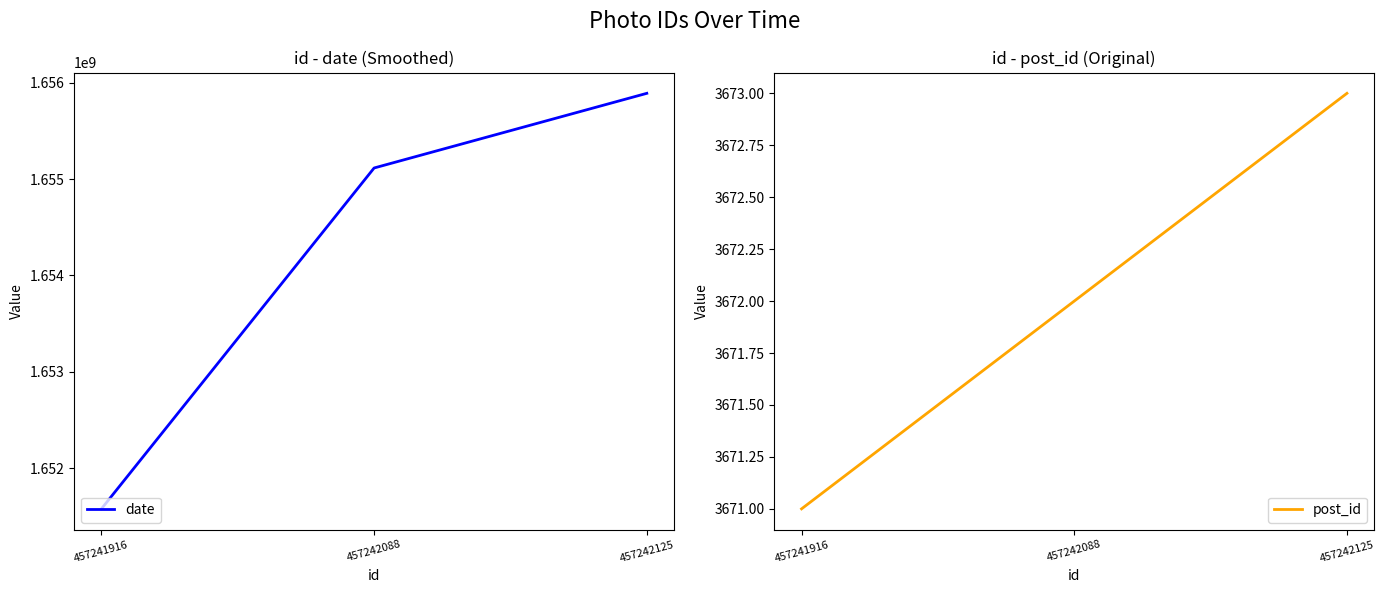

Where does the date series first go above 1655114401?

457242125